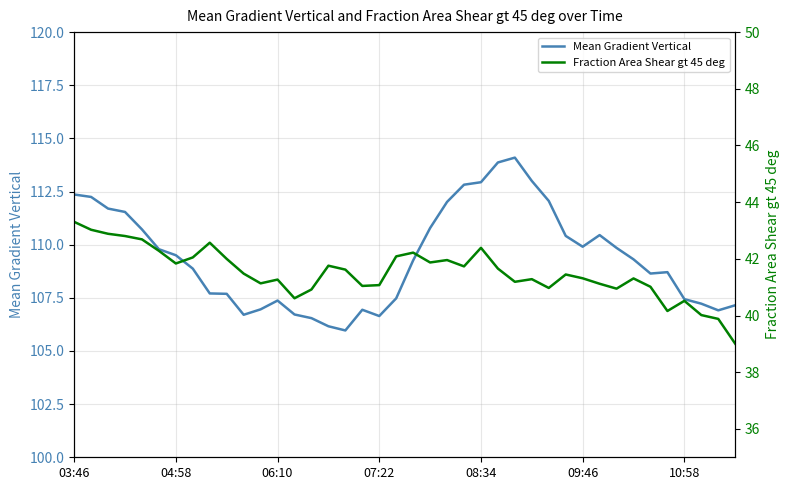

What is the lowest value of the Mean Gradient Vertical series?

106.0